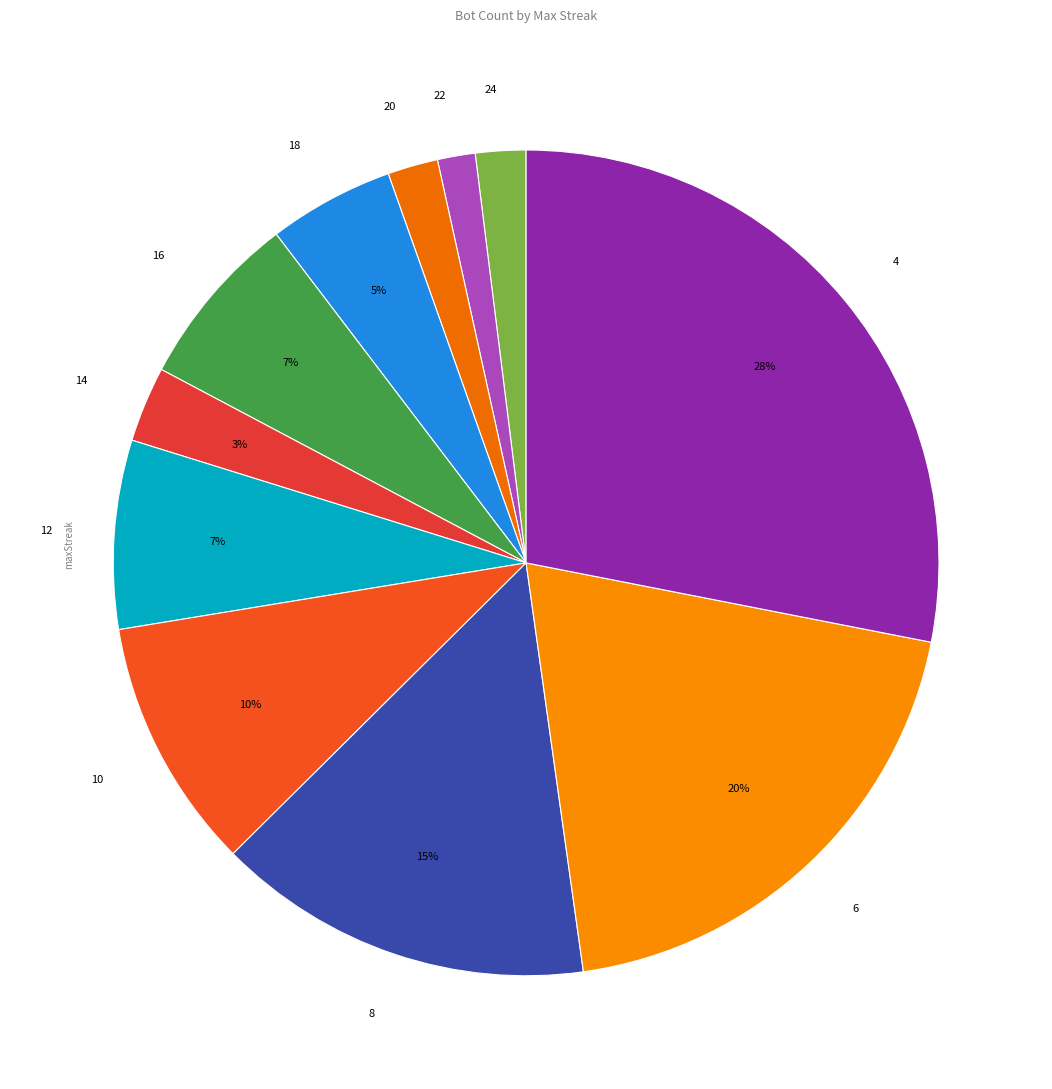

Which has a higher value, 22 or 16?

16